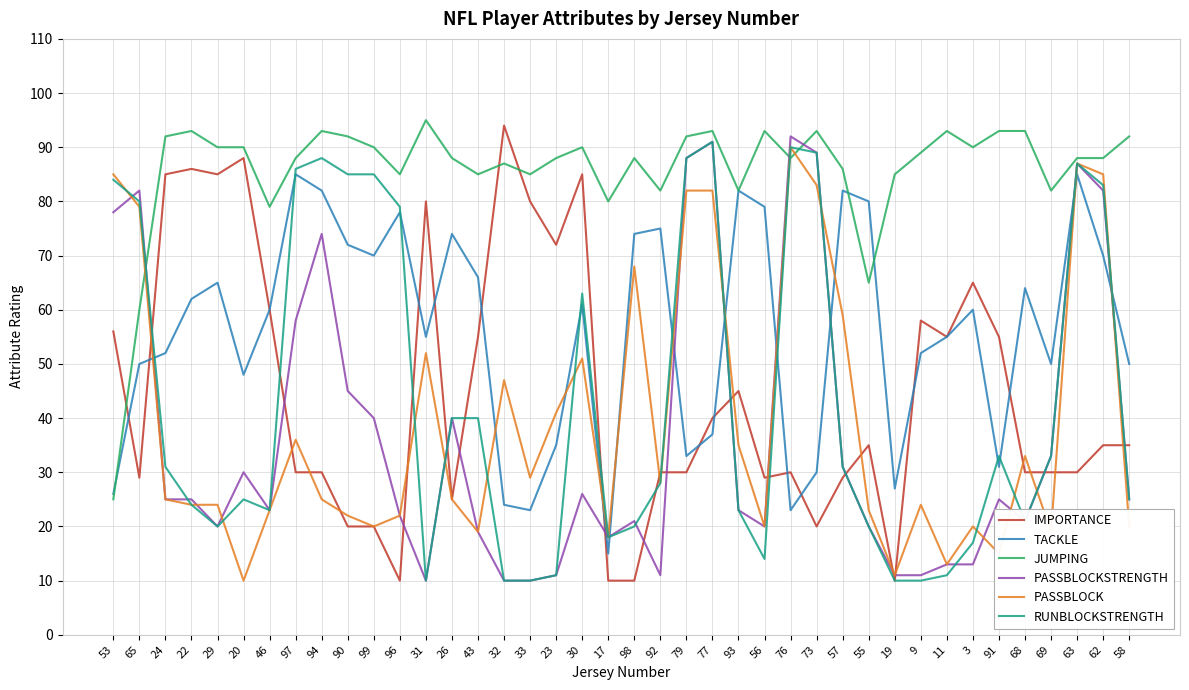

Reading left to right, extract all data points from this chart.

IMPORTANCE: 56	29	85	86	85	88	60	30	30	20	20	10	80	25	55	94	80	72	85	10	10	30	30	40	45	29	30	20	29	35	10	58	55	65	55	30	30	30	35	35
TACKLE: 26	50	52	62	65	48	60	85	82	72	70	78	55	74	66	24	23	35	61	15	74	75	33	37	82	79	23	30	82	80	27	52	55	60	31	64	50	85	70	50
JUMPING: 25	60	92	93	90	90	79	88	93	92	90	85	95	88	85	87	85	88	90	80	88	82	92	93	82	93	88	93	86	65	85	89	93	90	93	93	82	88	88	92
PASSBLOCKSTRENGTH: 78	82	25	25	20	30	23	58	74	45	40	22	10	40	19	10	10	11	26	18	21	11	88	91	23	20	92	89	31	20	11	11	13	13	25	21	33	87	82	25
PASSBLOCK: 85	79	25	24	24	10	23	36	25	22	20	22	52	25	19	47	29	41	51	18	68	28	82	82	35	20	90	83	59	23	11	24	13	20	15	33	19	87	85	20
RUNBLOCKSTRENGTH: 84	80	31	24	20	25	23	86	88	85	85	79	10	40	40	10	10	11	63	18	20	28	88	91	23	14	90	89	31	20	10	10	11	17	33	21	33	87	83	25